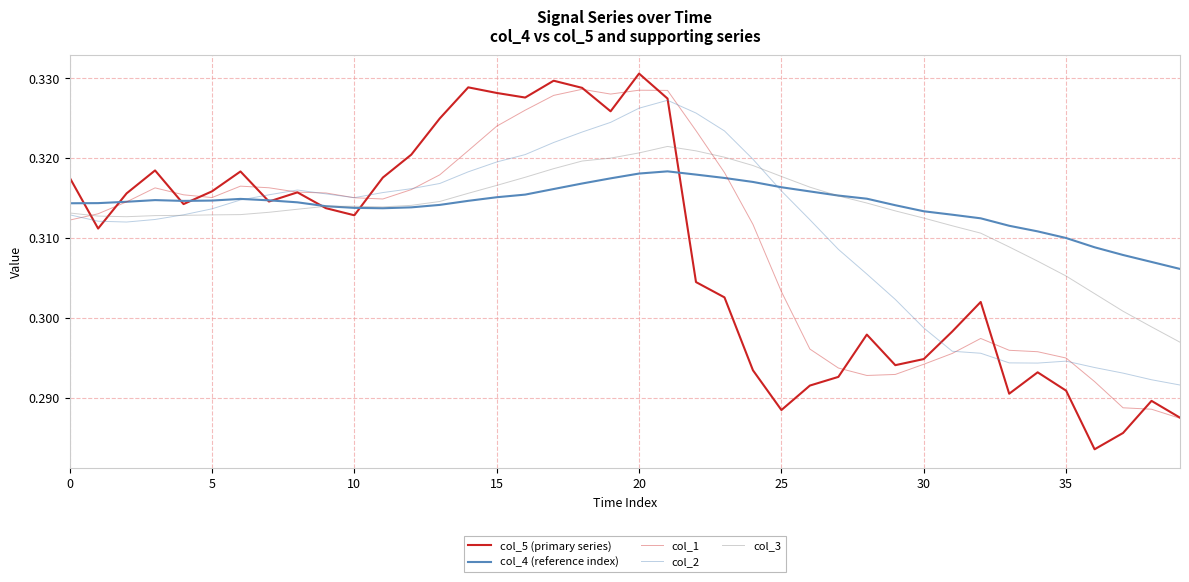

What is the value of the col_2 point at the 22nd from the left?

0.3